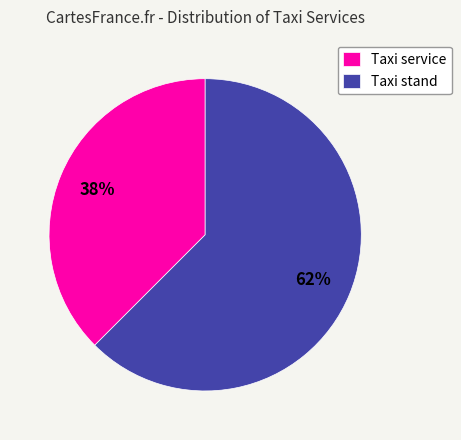

Which category has the biggest portion of the pie?

Taxi stand